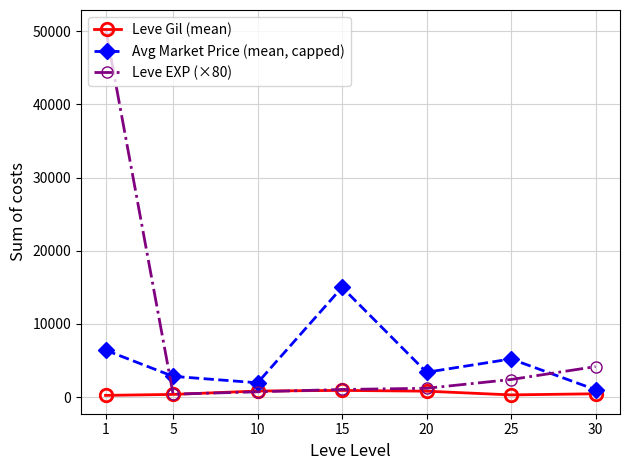

True or false: Leve Gil (mean) and Avg Market Price (mean, capped) cross at least once.

False